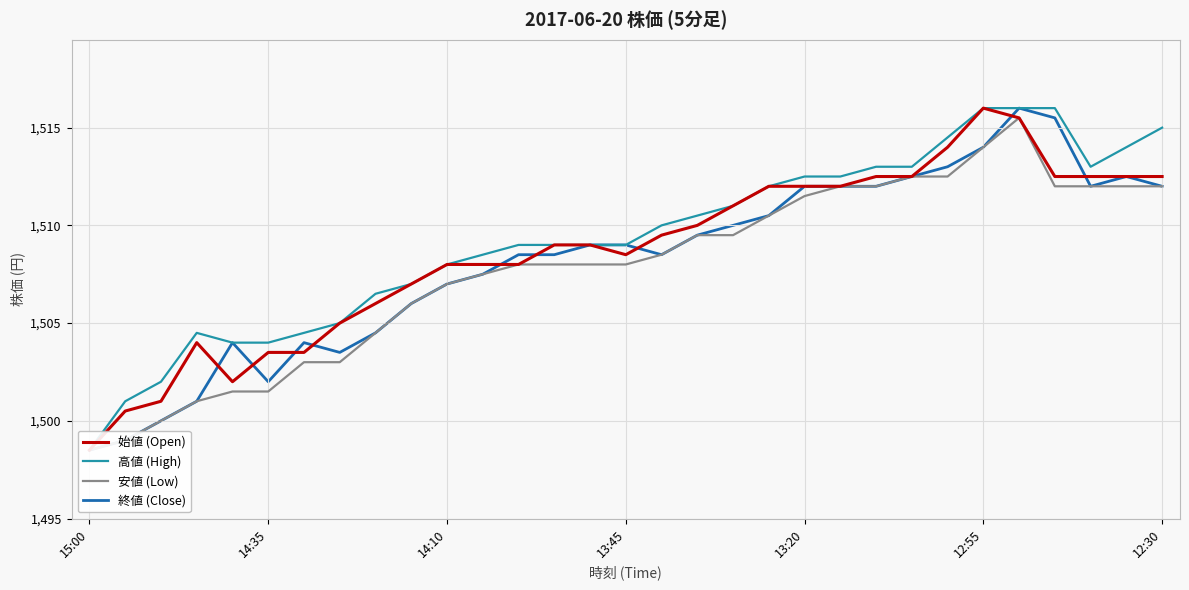

What are all the series names shown in the legend?

始値 (Open), 高値 (High), 安値 (Low), 終値 (Close)